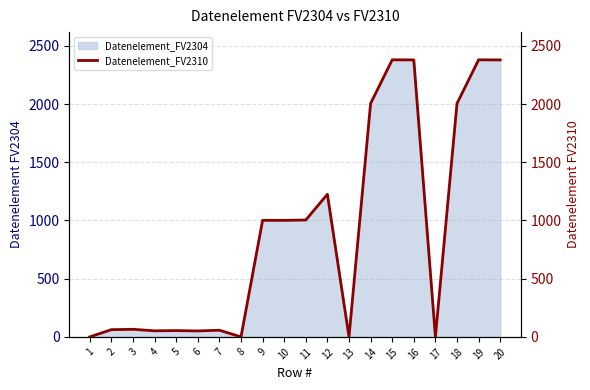

Reading left to right, extract all data points from this chart.

1=0	2=62	3=65	4=52	5=54	6=51	7=57	8=0	9=1001	10=1001	11=1004	12=1225	13=0	14=2005	15=2380	16=2379	17=0	18=2005	19=2380	20=2379